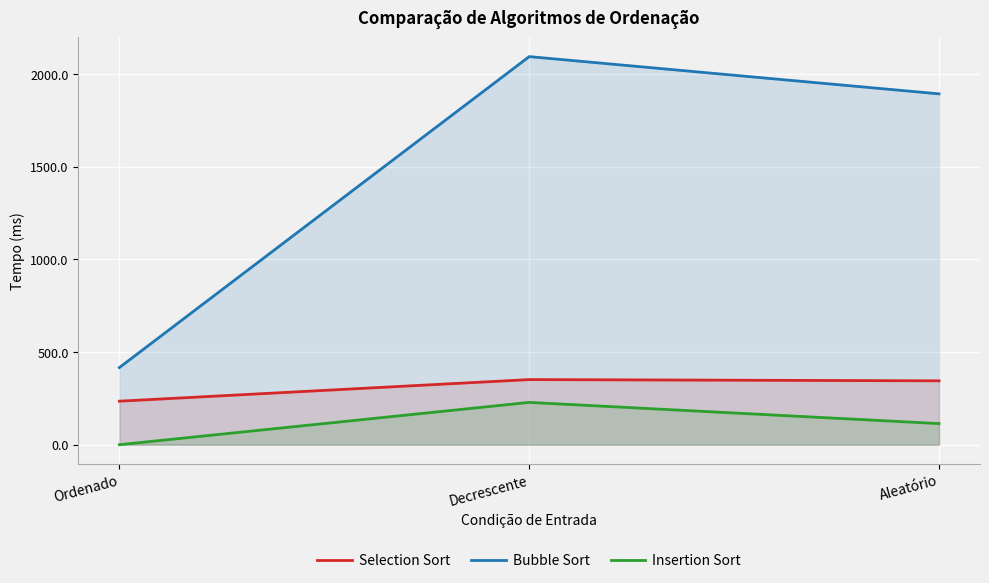

Rank the series by their maximum value, from highest to lowest.

Bubble Sort, Selection Sort, Insertion Sort